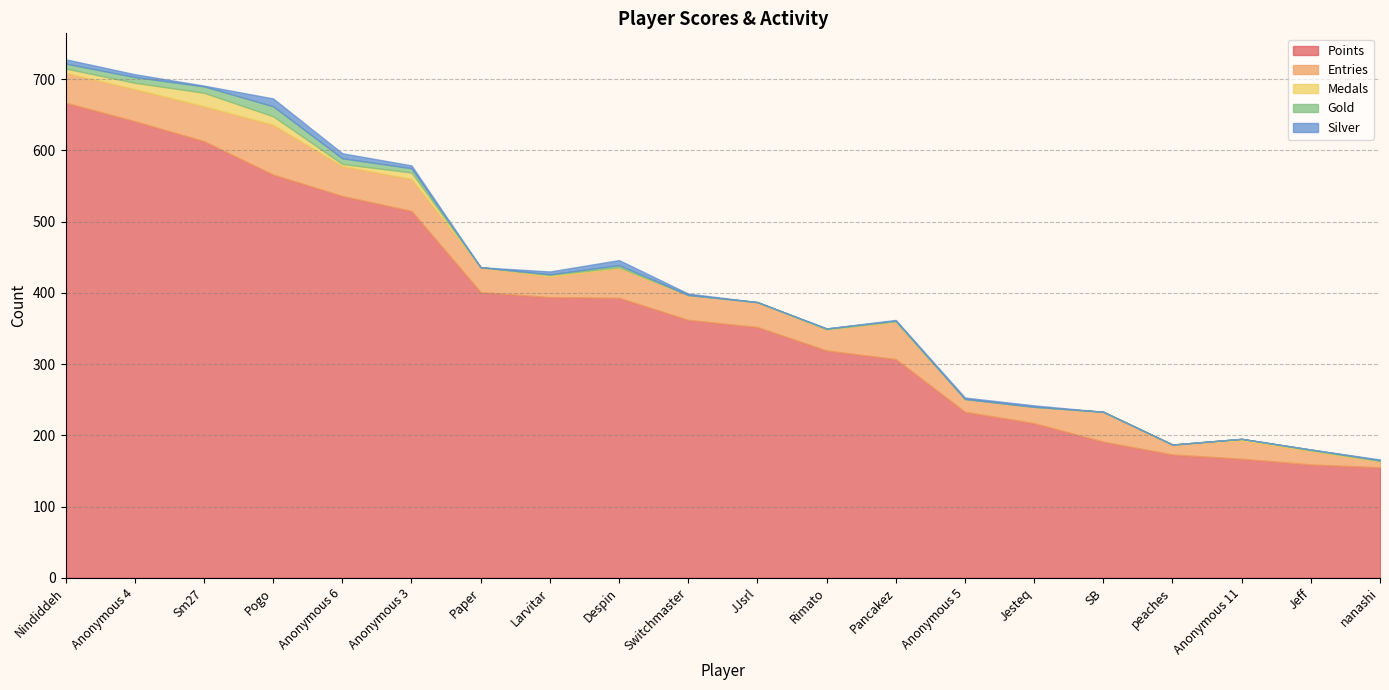

True or false: Points and Medals cross at least once.

False